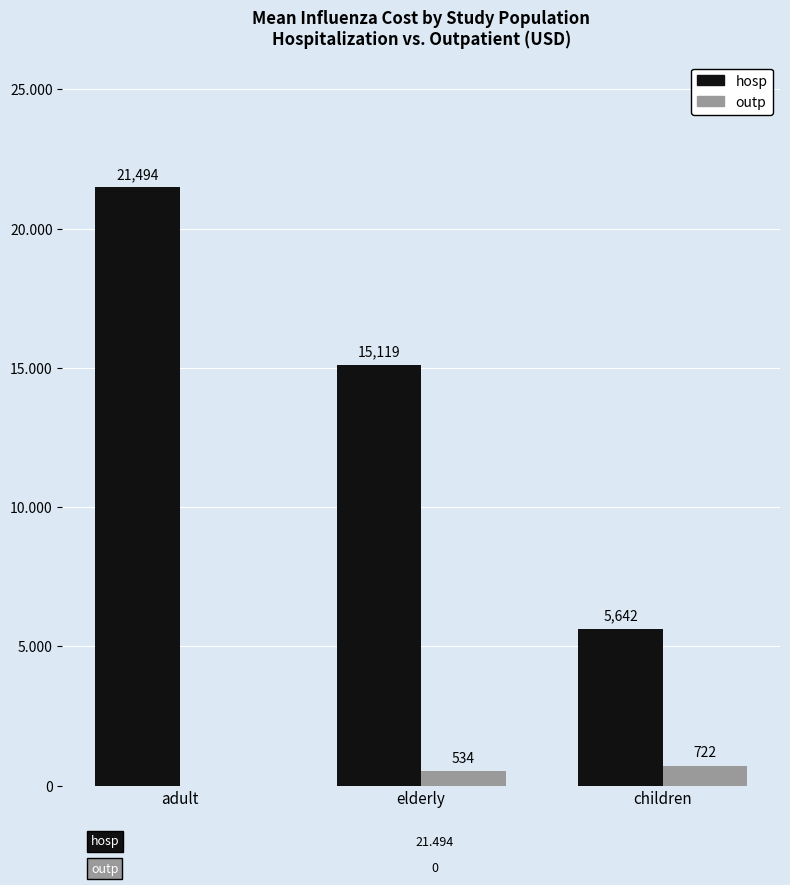

What is the difference between the maximum and second lowest values in the hosp series?

6375